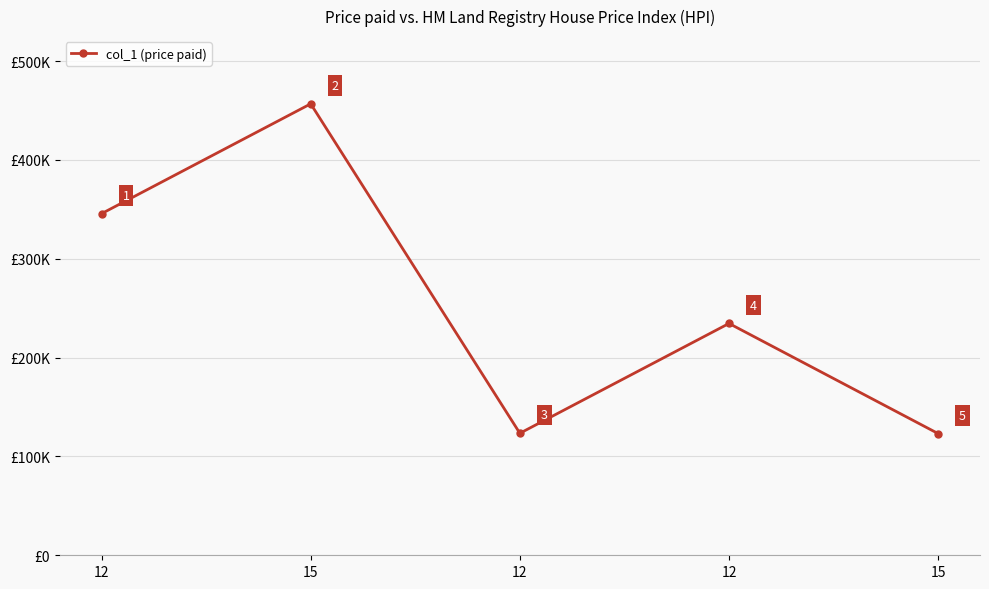

List the labels in order of value, largest first.

15, 12, 12, 12, 15